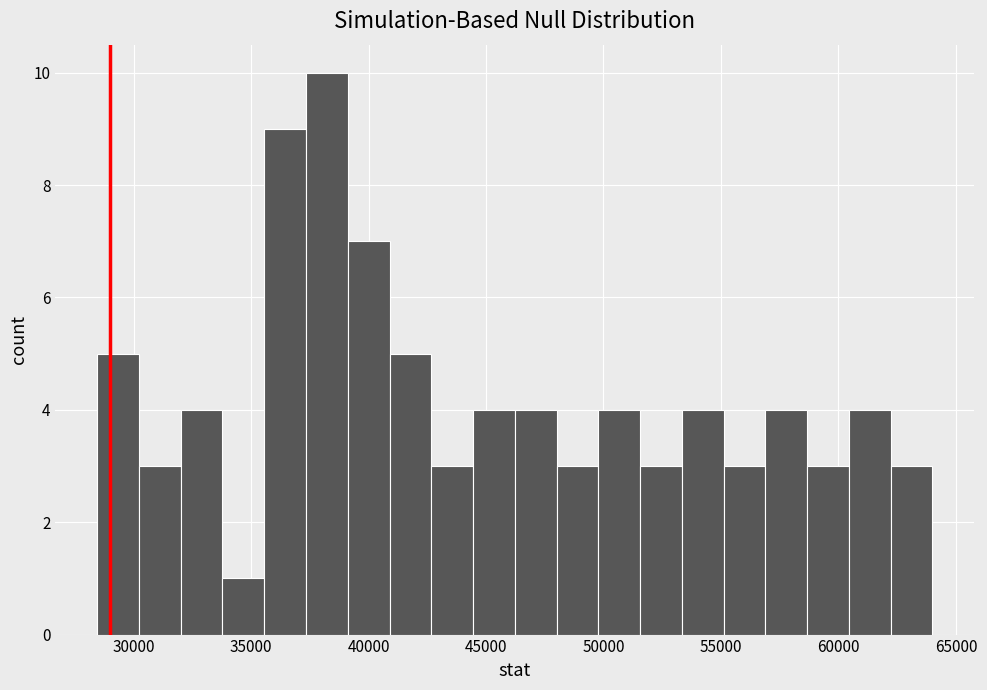

Read against the x-axis, roughly where is the centre of the tallest bar?

38000